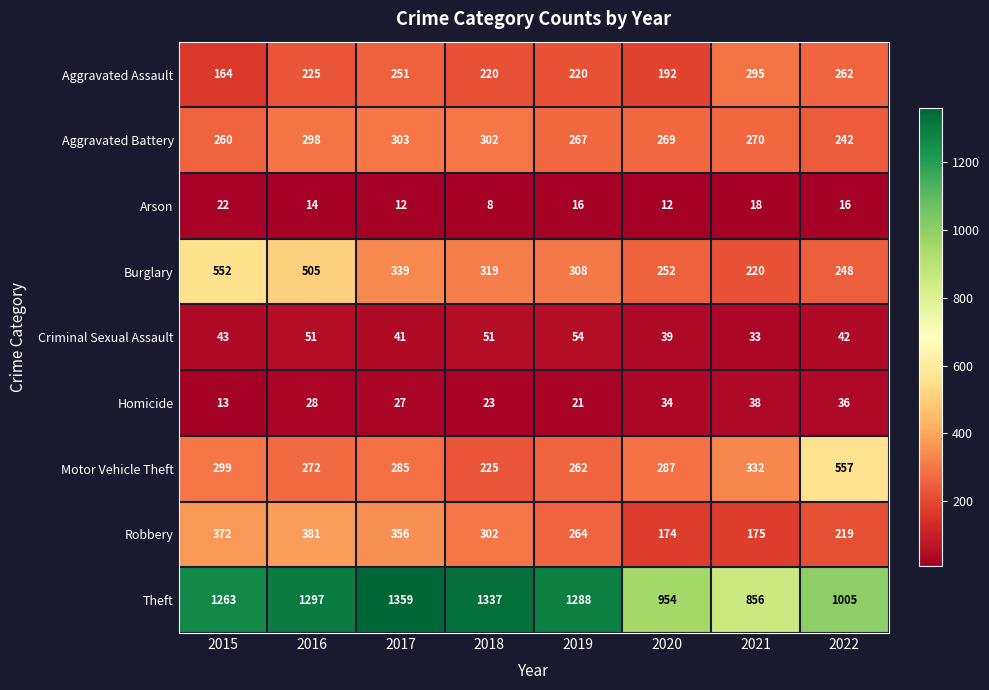

What is the total value across all series at 2019?

2700